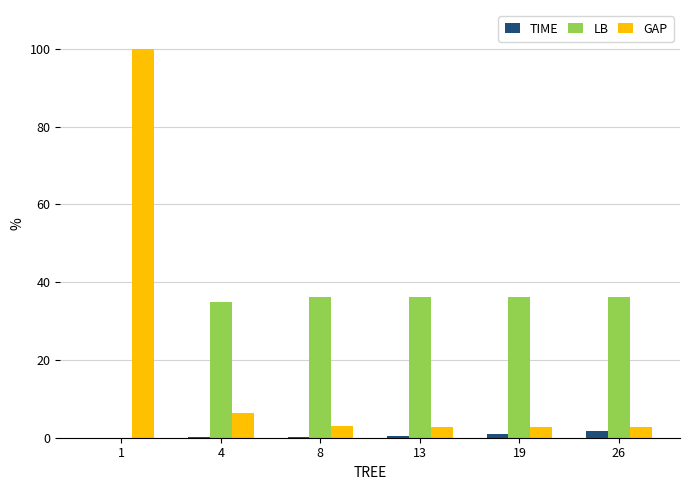

Which series has the widest spread of values?

GAP